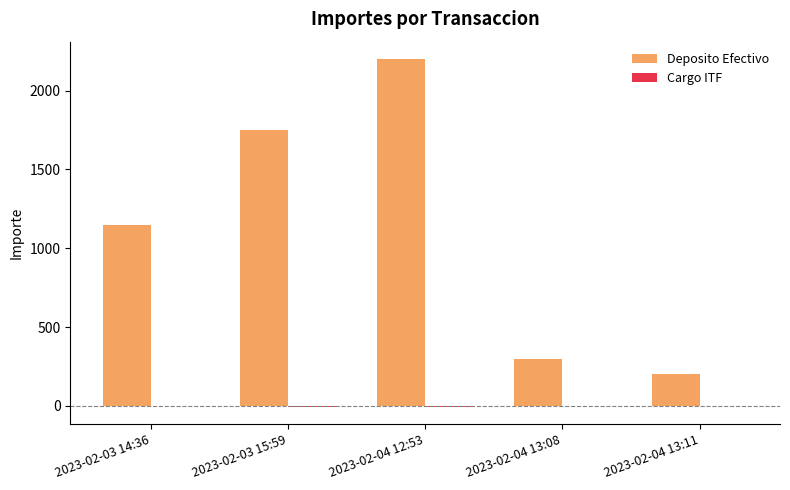

True or false: Deposito Efectivo has a value of 535.9 at 2023-02-04 12:53.

False